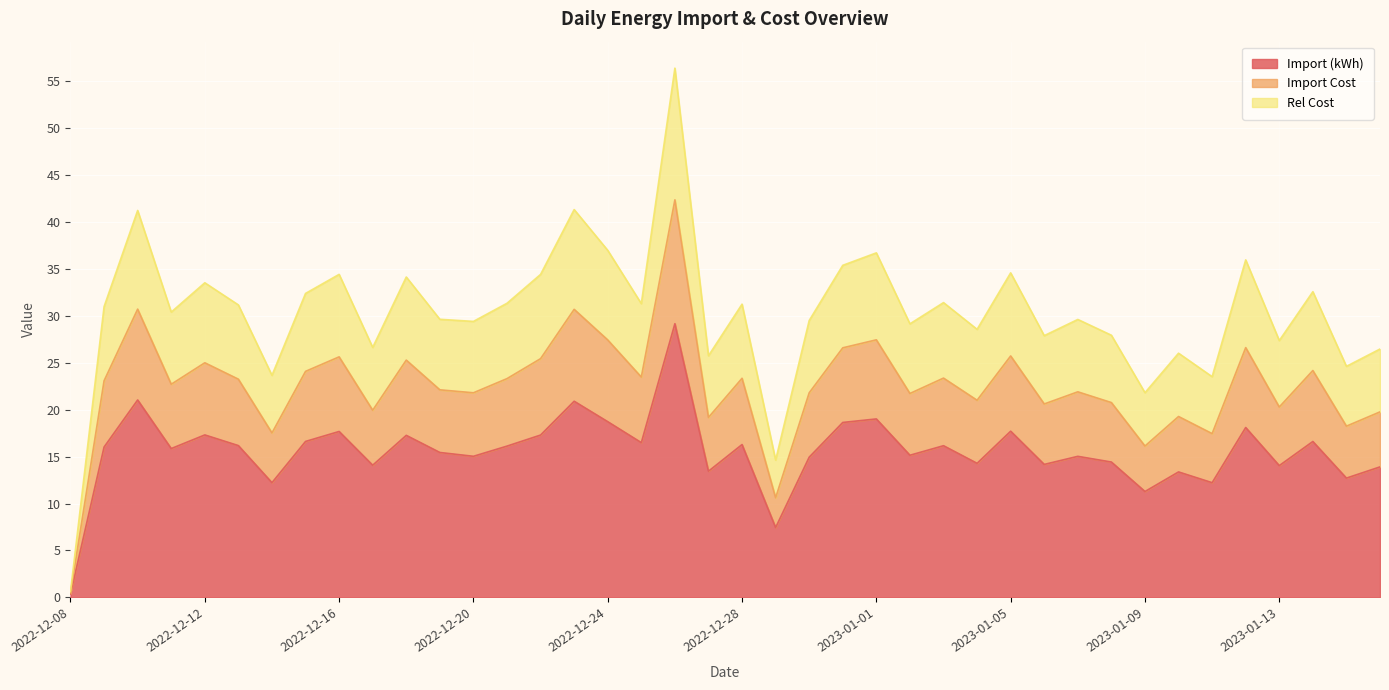

True or false: Rel Cost and Import (kWh) intersect in this chart.

False